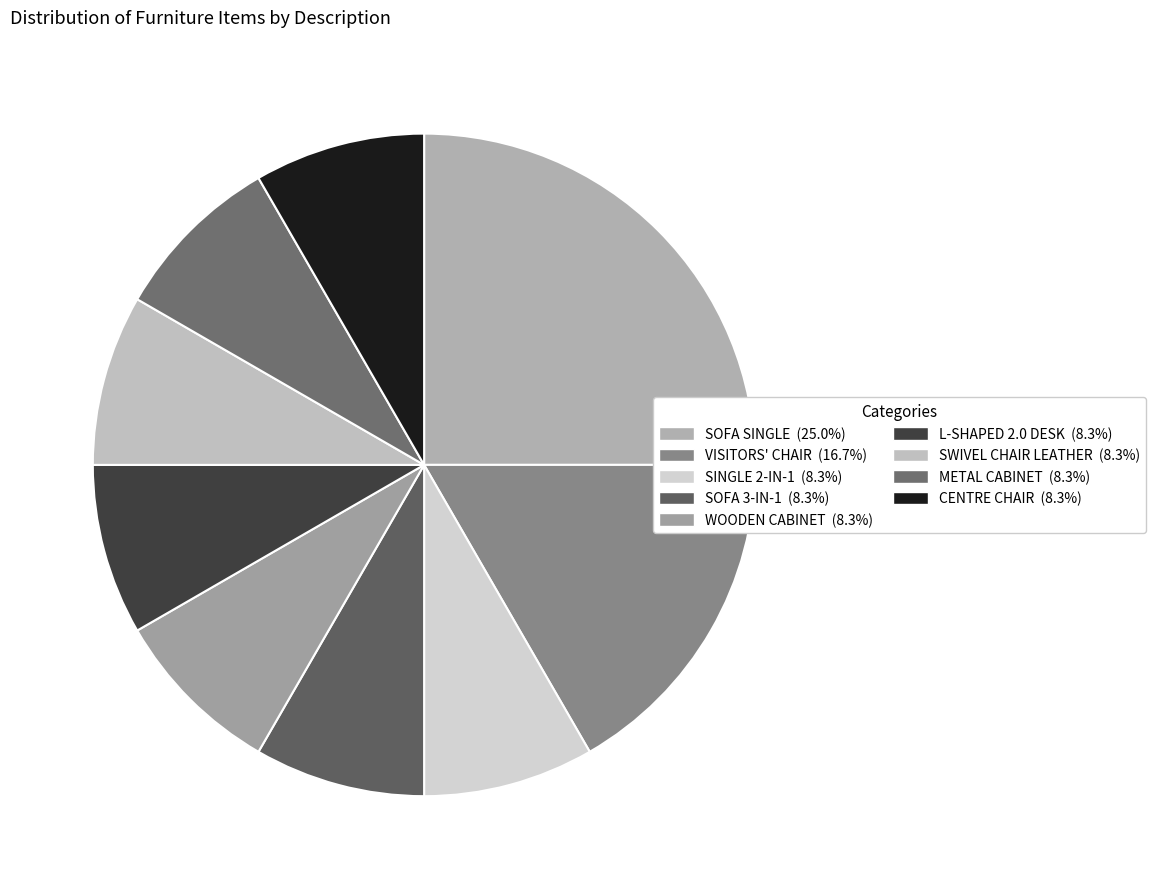

How many segments does this pie chart have?

9